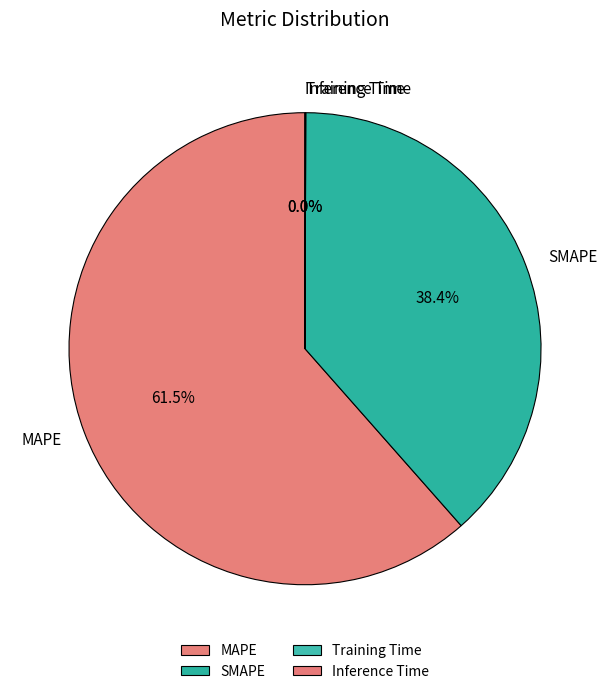

Is there a majority slice in this chart?

Yes